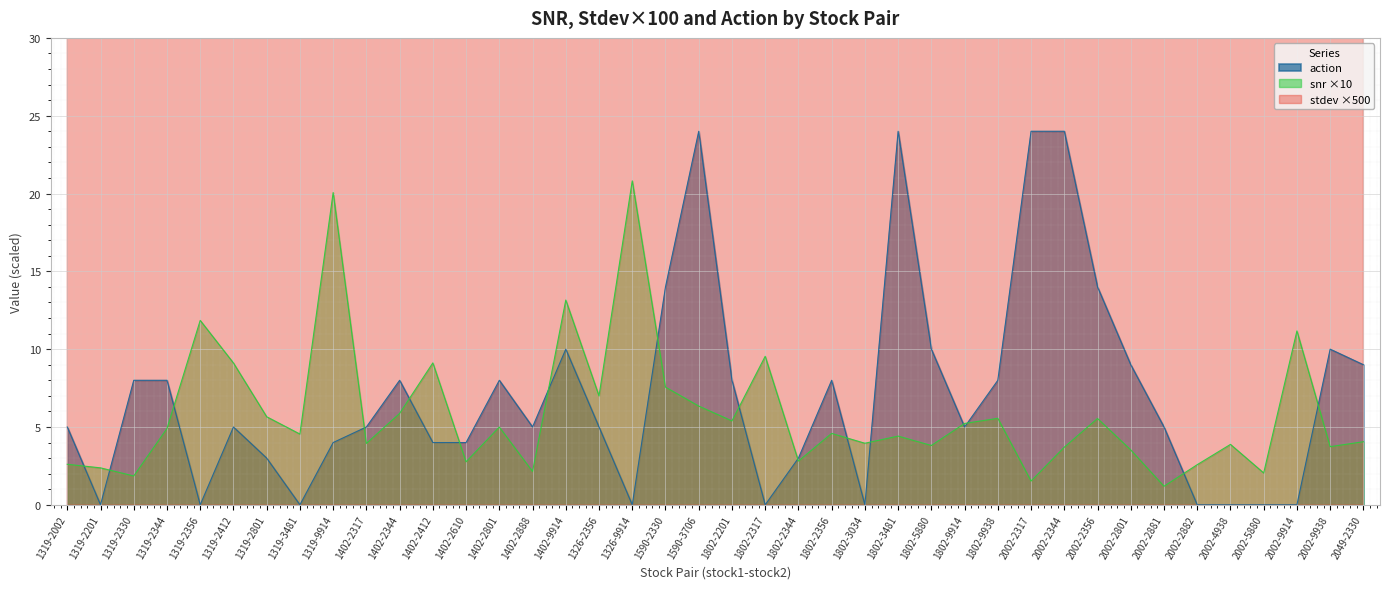

What is the difference between the second highest and second lowest values in the snr series?

18.5